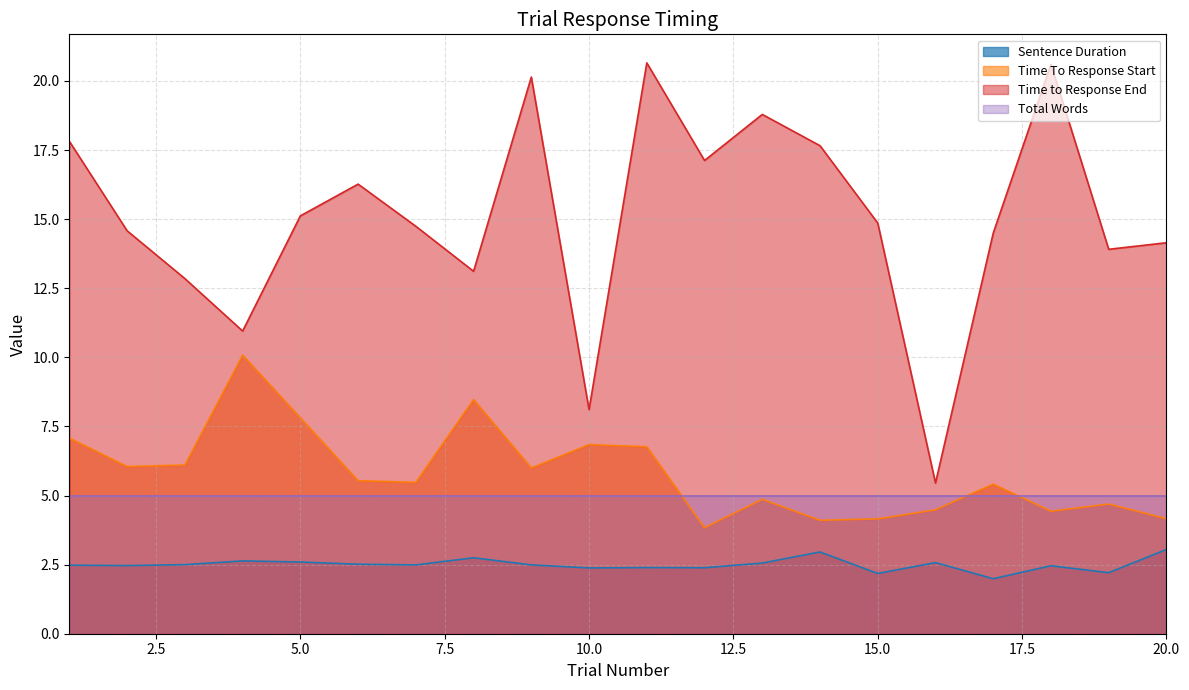

Does the chart display data point markers on the line(s)?

No